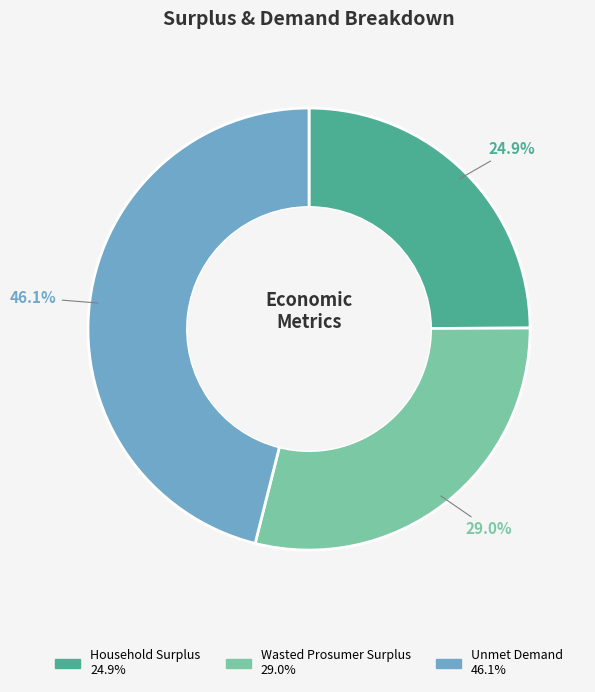

What is the ratio of the value at Wasted Prosumer Surplus to the value at Household Surplus?

1.2